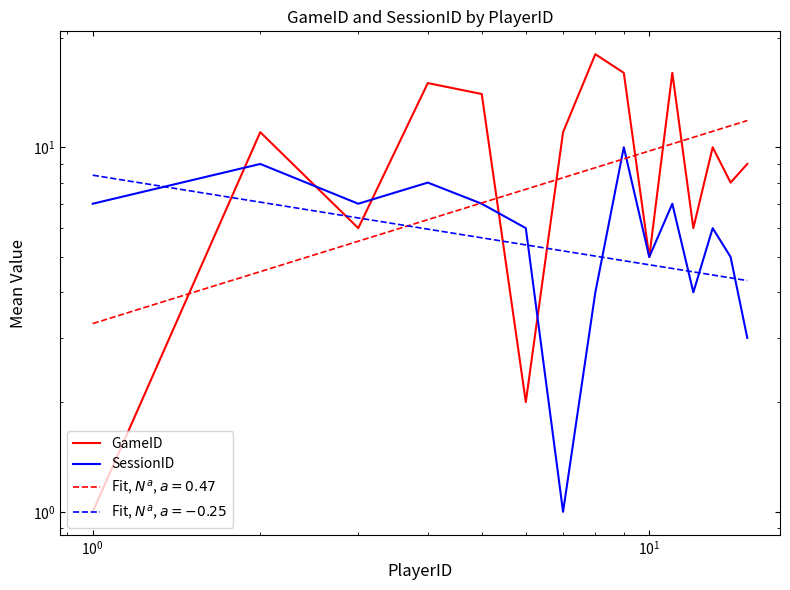

Is it true that SessionID equals 4 at 10?

False